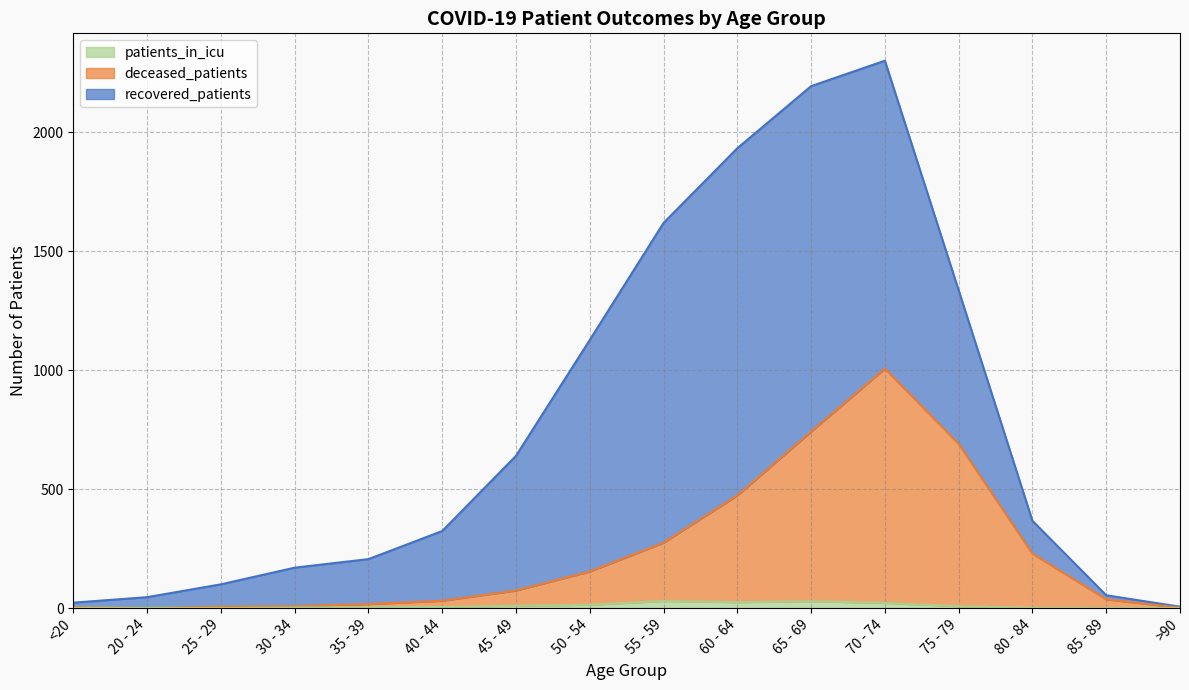

True or false: patients_in_icu has a value of 29 at 65 - 69.

True